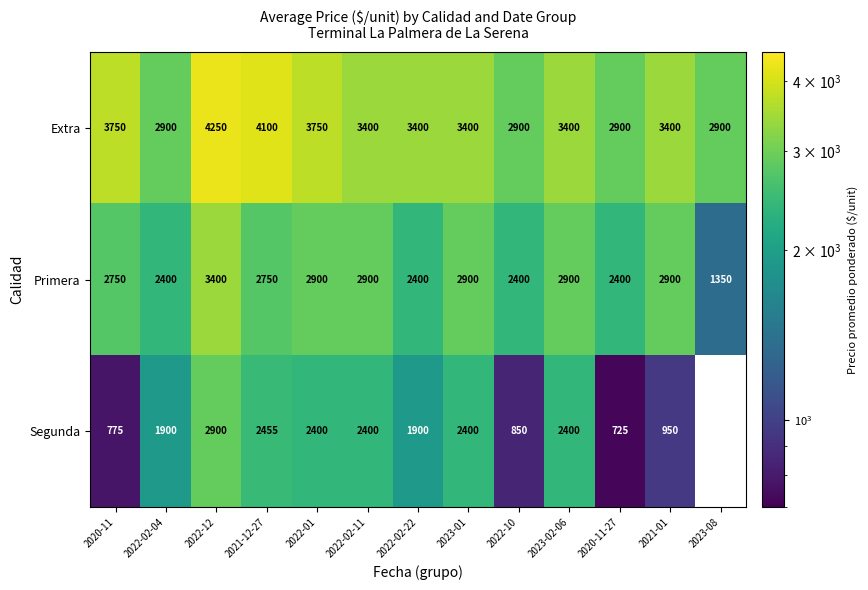

Count the Extra values in the range 2900 to 3750.

11